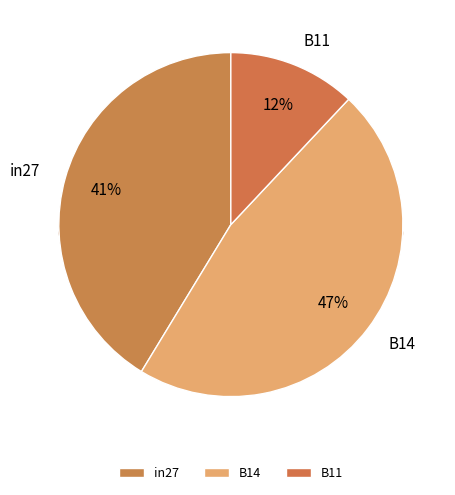

Which slice is the largest?

B14